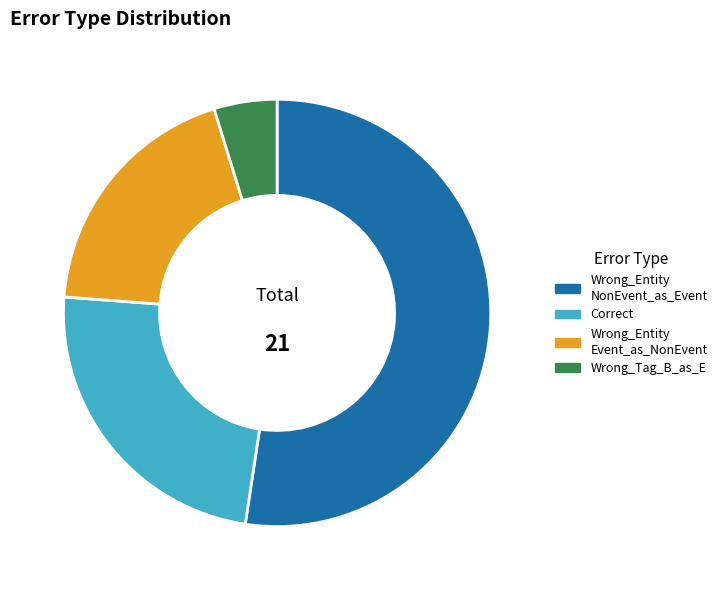

Is there any slice that represents more than half of the pie?

Yes